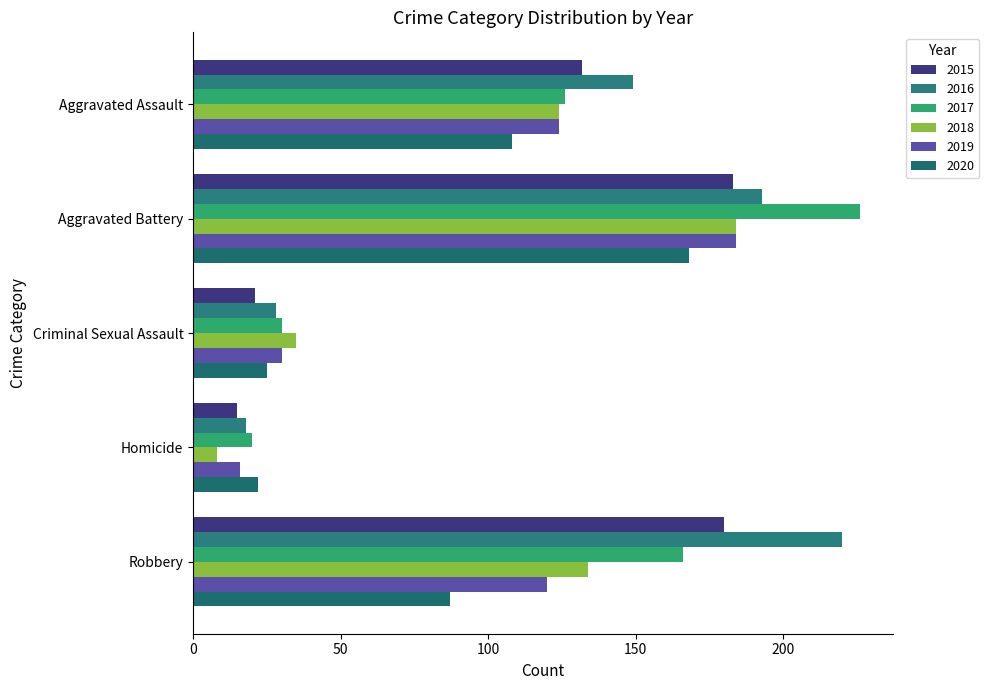

Where does the 2016 series first go above 149?

Aggravated Battery